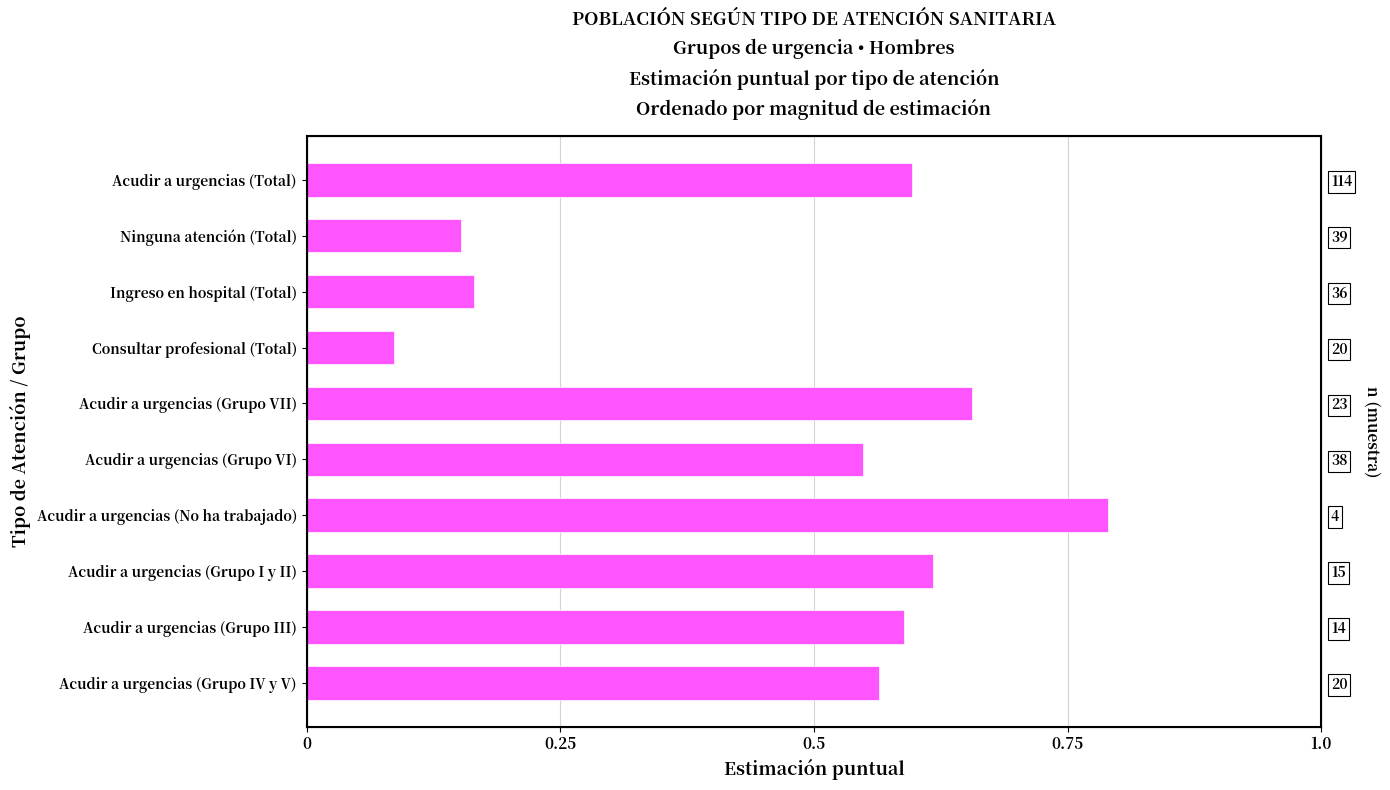

Reading left to right, what are all the values shown in this chart?

0.6	0.2	0.2	0.1	0.7	0.5	0.8	0.6	0.6	0.6